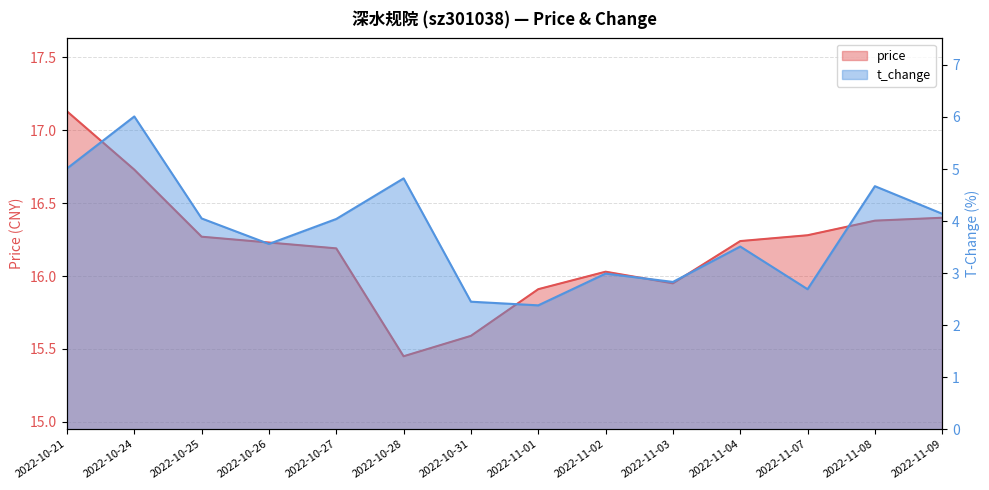

At which label is price closest to 16?

2022-11-02